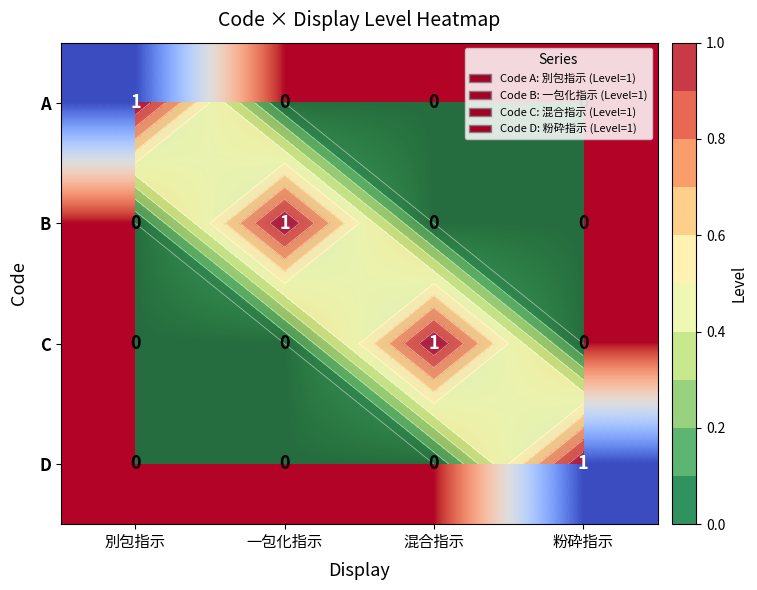

At which label does D reach its minimum?

別包指示